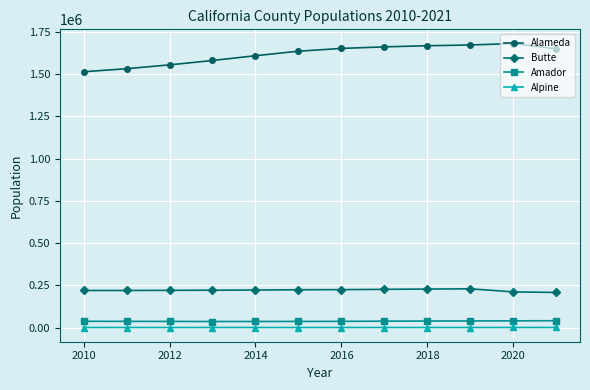

Which series has the largest total across all categories?

Alameda